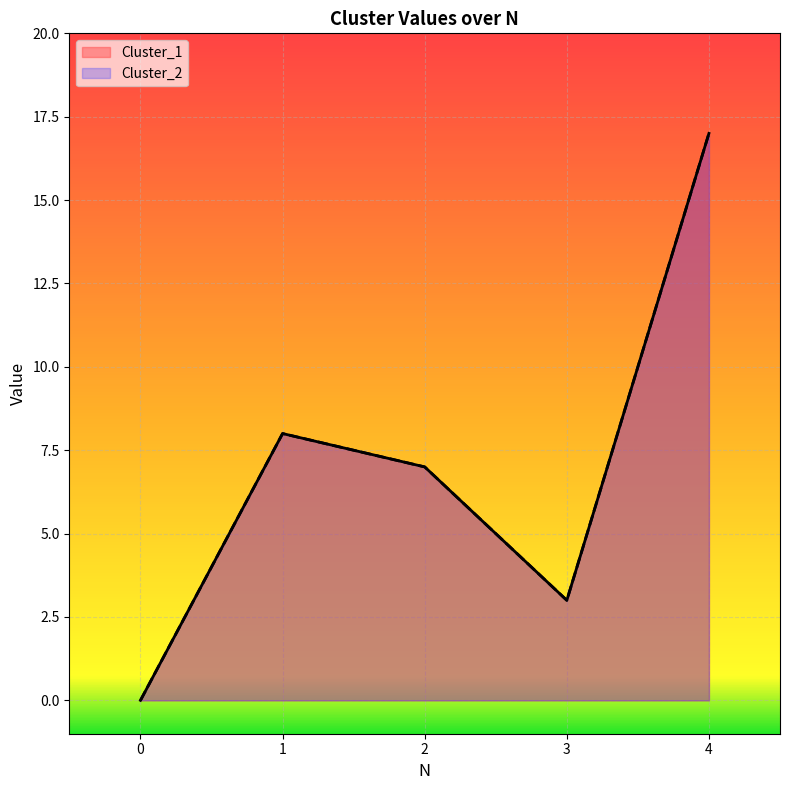

How many interior local valleys does the Cluster_1 series have?

1